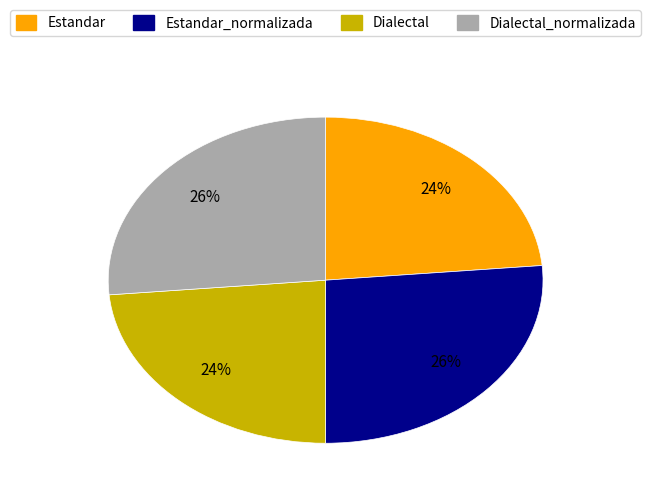

Is there any slice that represents more than half of the pie?

No